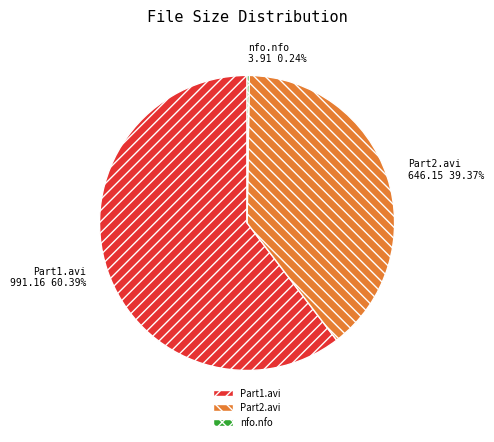

Is there a majority slice in this chart?

Yes